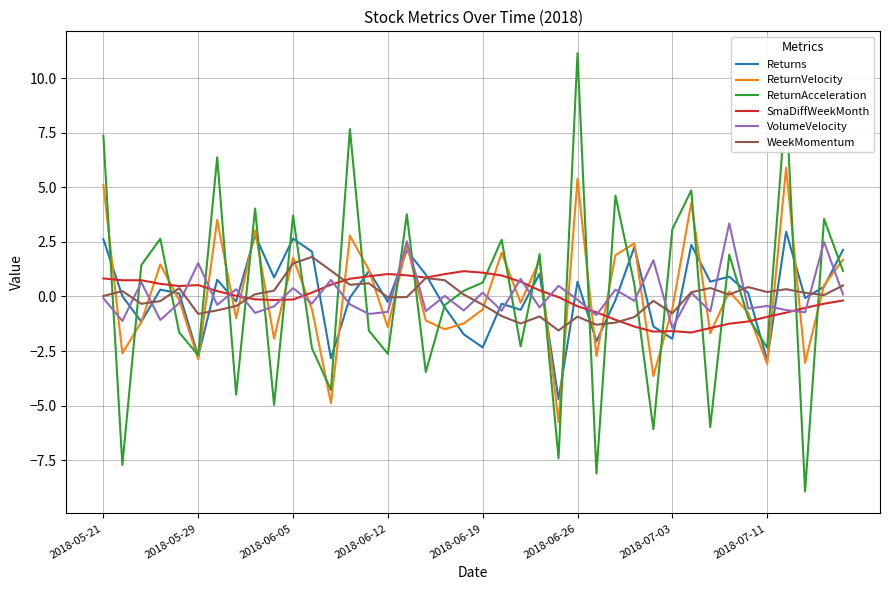

True or false: ReturnVelocity and SmaDiffWeekMonth intersect in this chart.

True